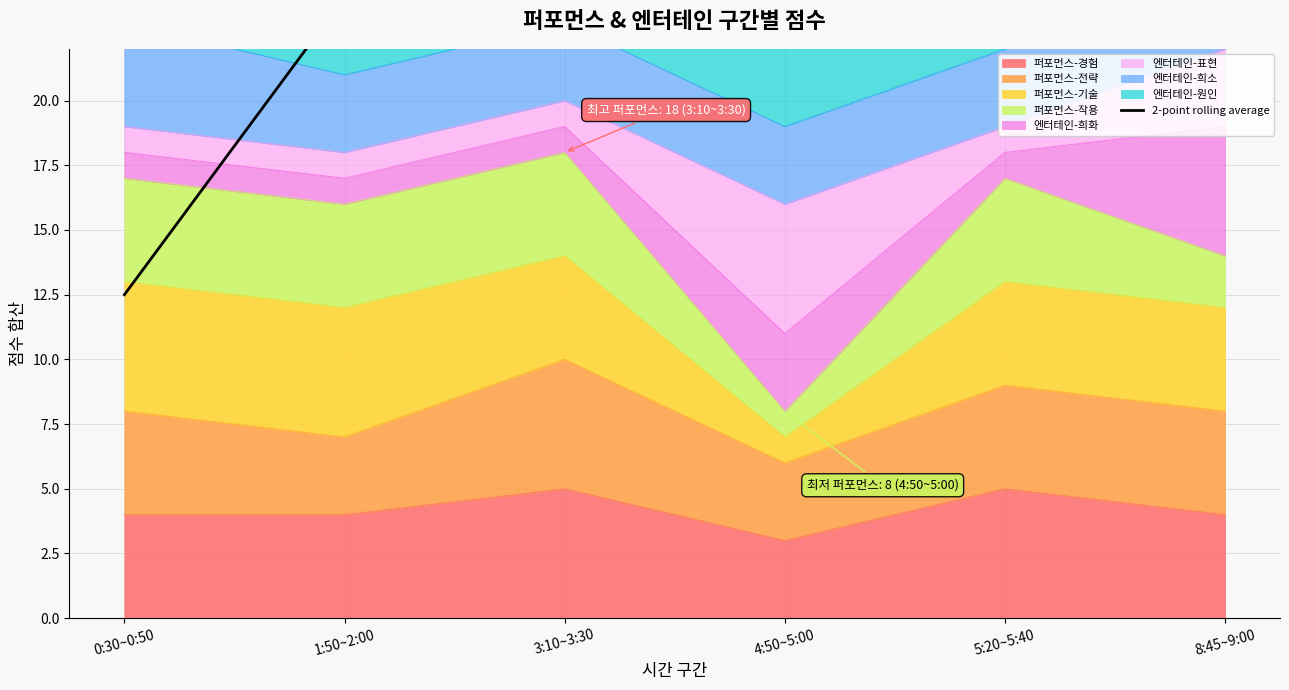

What is the label of the 6th point from the right?

0:30~0:50